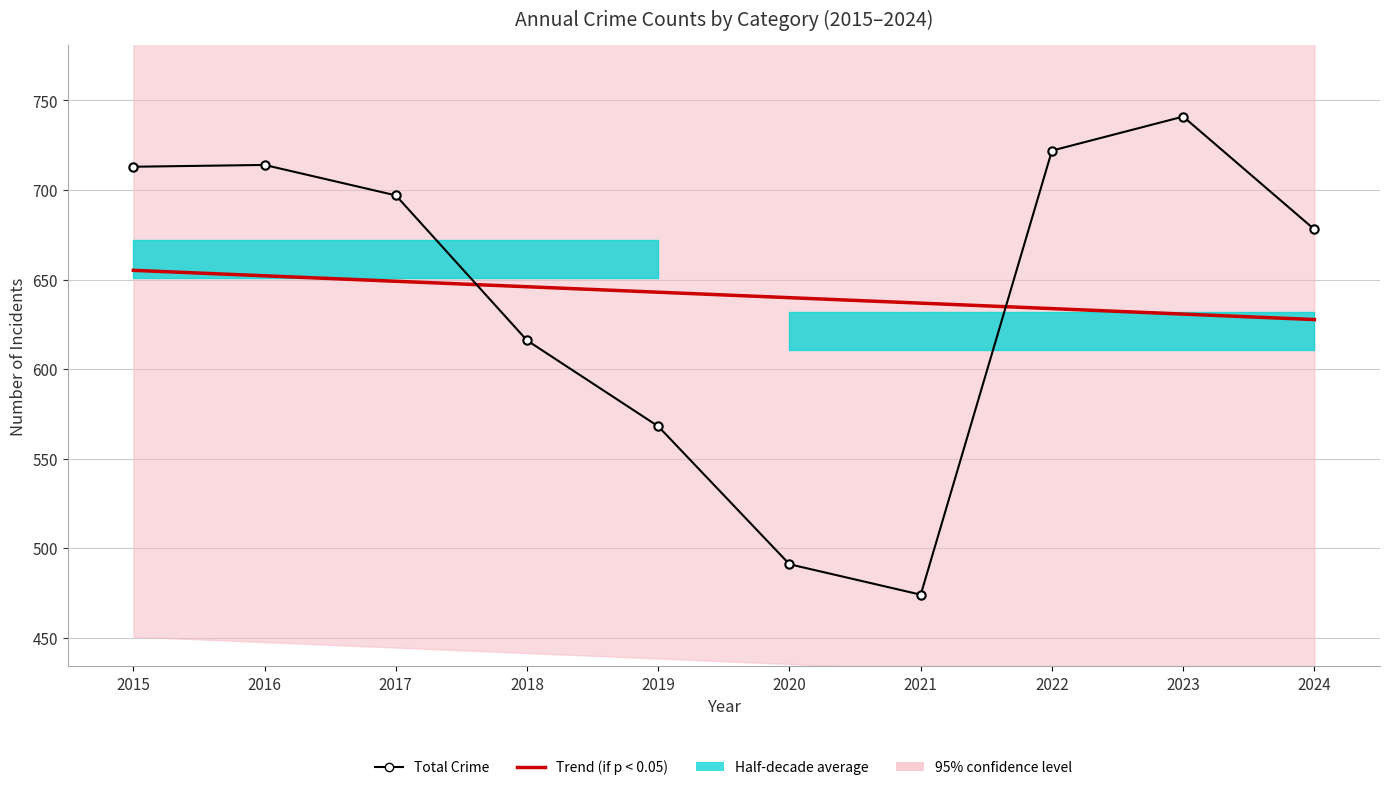

What is the sum of the Trend (if p < 0.05) values at 2015 and 2018?

1301.1